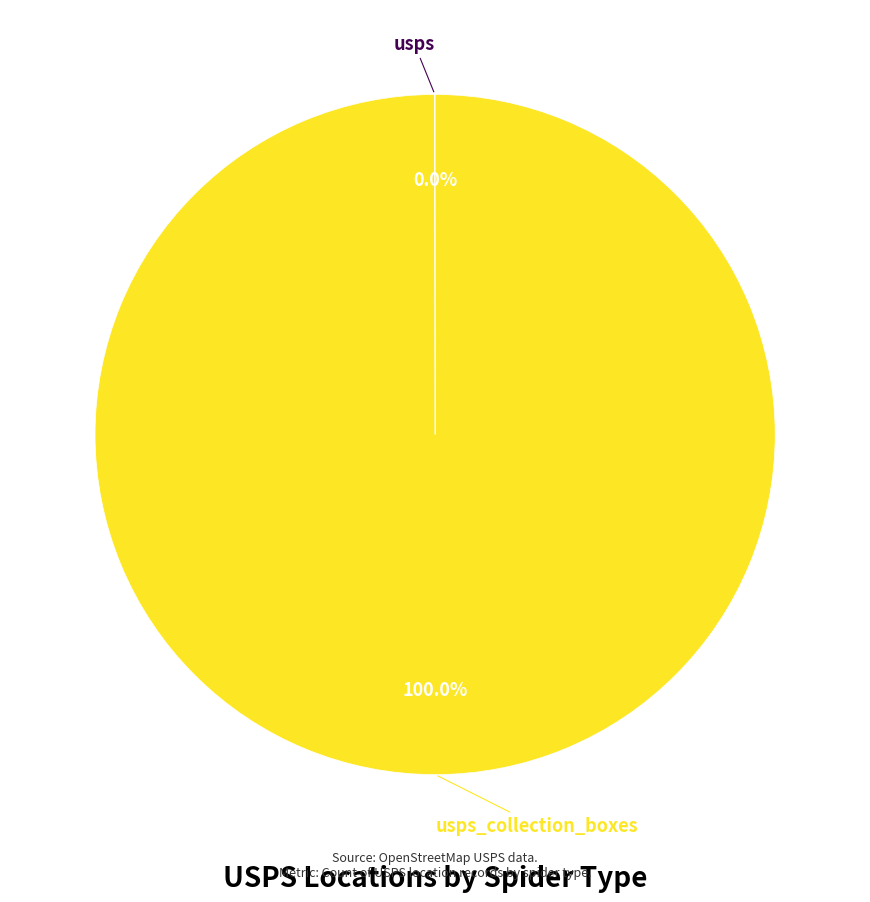

Is there a majority slice in this chart?

Yes